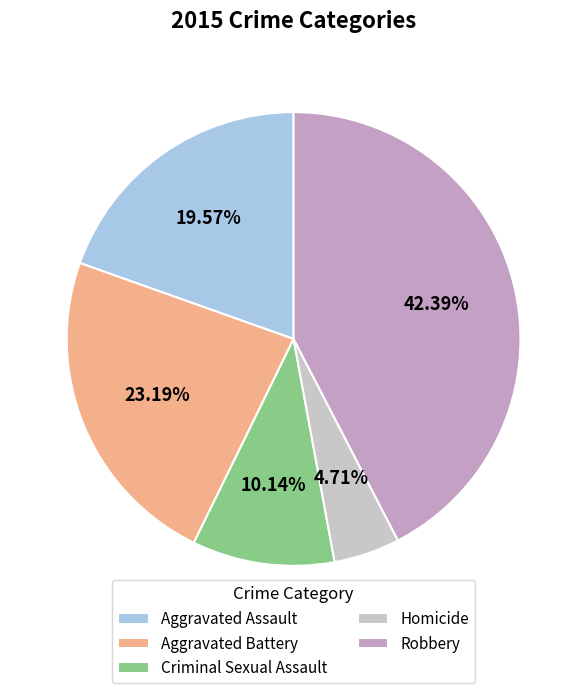

Is it true that Aggravated Battery is 23% of the pie?

True